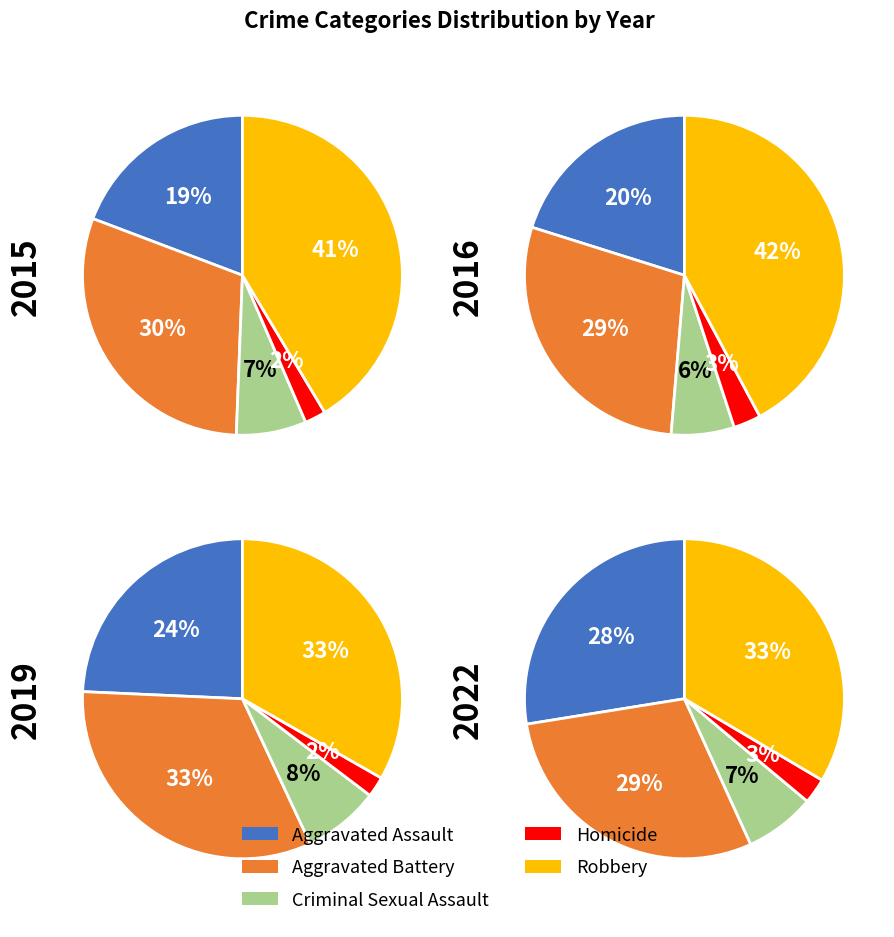

Which series has the largest range (max minus min)?

Robbery